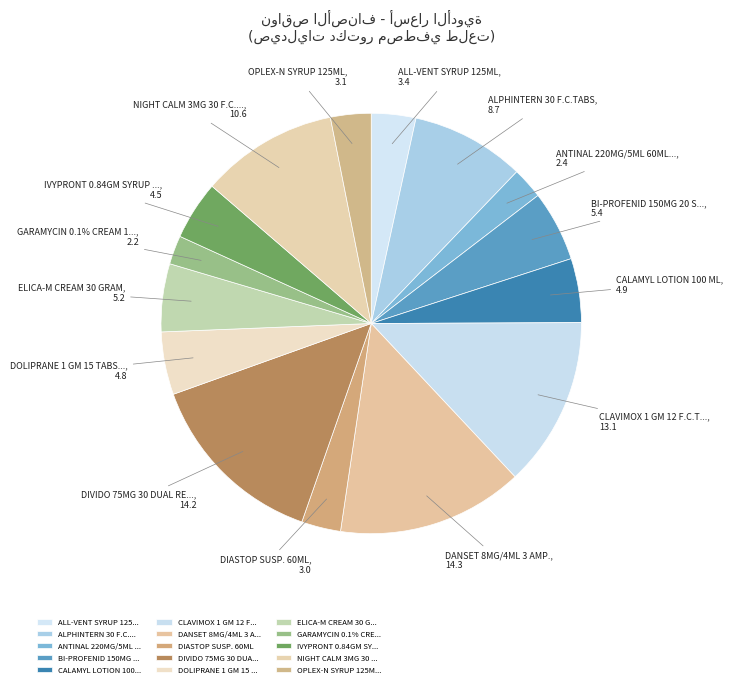

How many slices are in this pie chart?

15